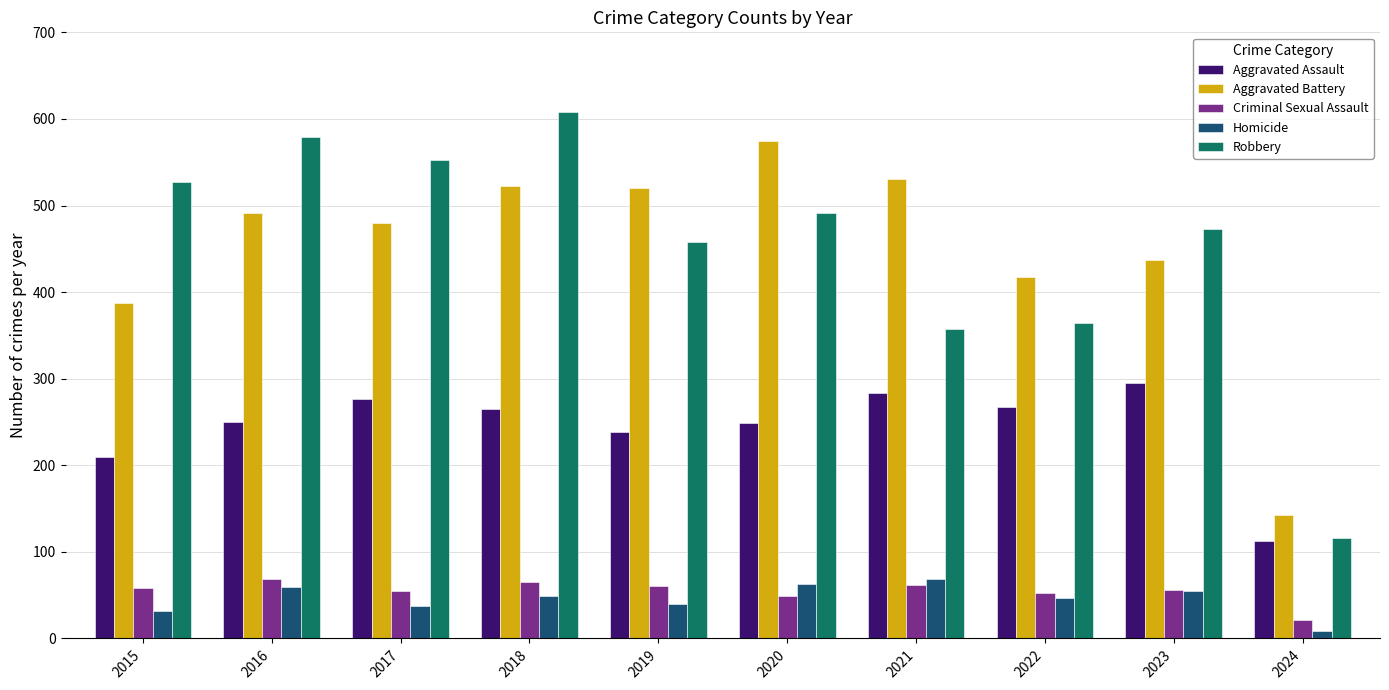

Which category has the lowest value across all series?

2024